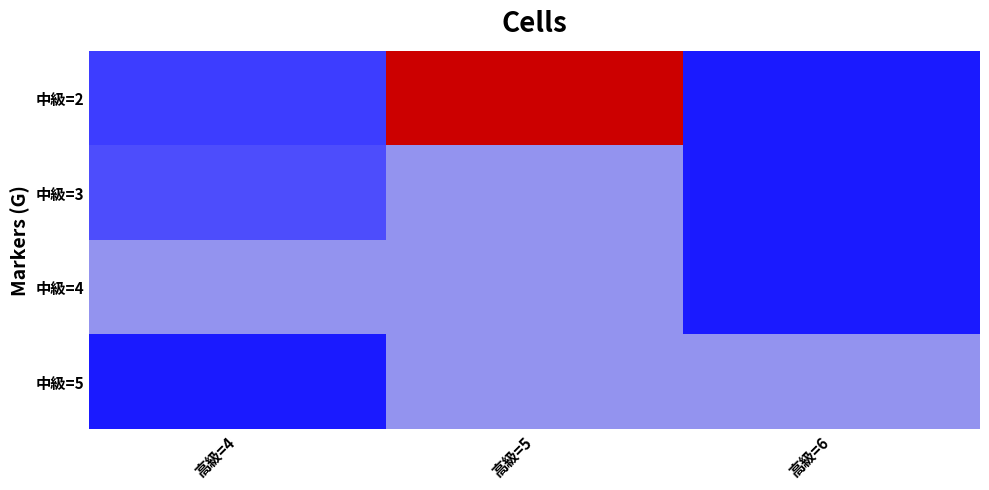

Reading right to left, what are all the values shown in this chart?

中級=2: 高級=6=6.0	高級=5=6.4	高級=4=6.0
中級=3: 高級=6=6.0	高級=5=6.1	高級=4=6.1
中級=4: 高級=6=6.0	高級=5=6.1	高級=4=6.1
中級=5: 高級=6=6.1	高級=5=6.1	高級=4=6.0